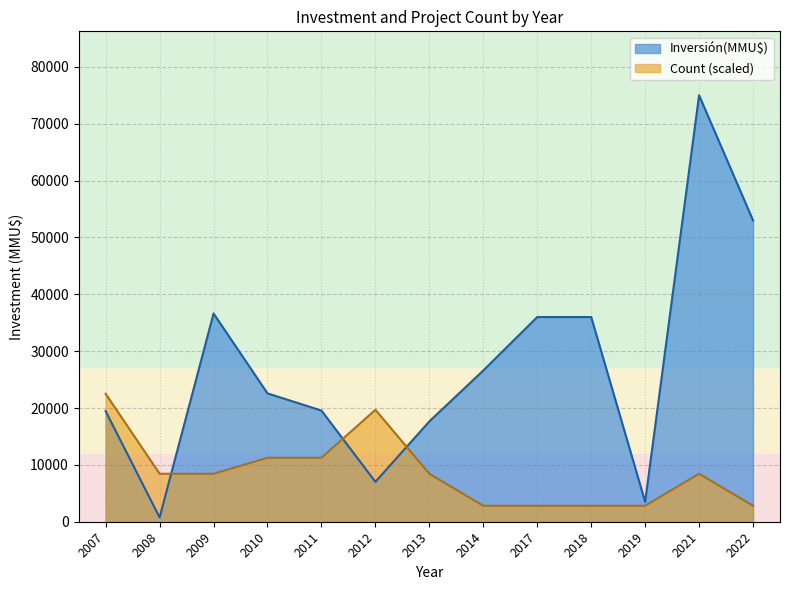

List the series in order of their peak value, lowest first.

Count (scaled), Inversión(MMU$)